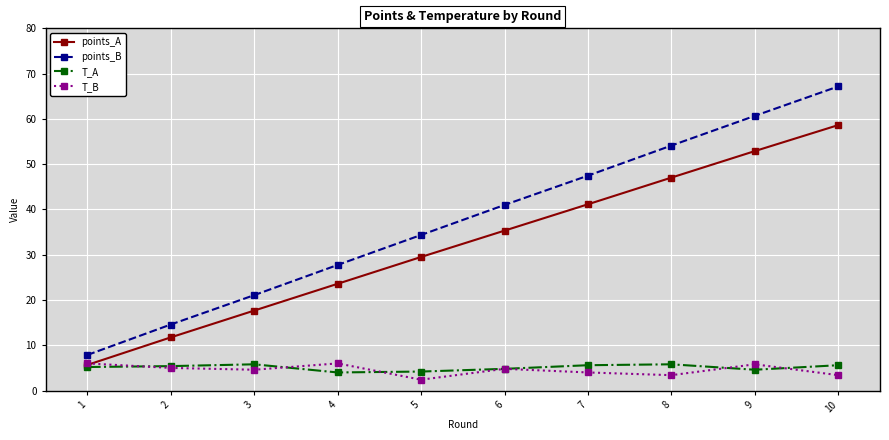

Rank the series at 8 from lowest to highest value.

T_B, T_A, points_A, points_B